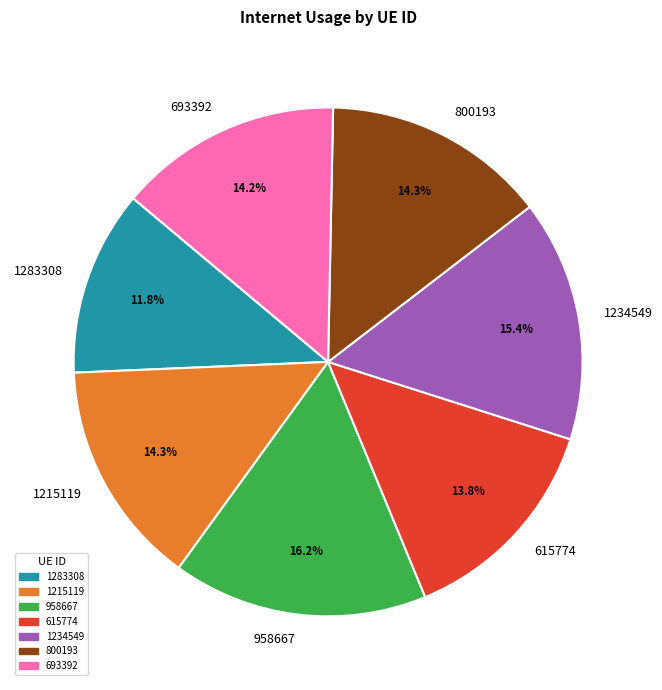

Which slice is the smallest?

1283308